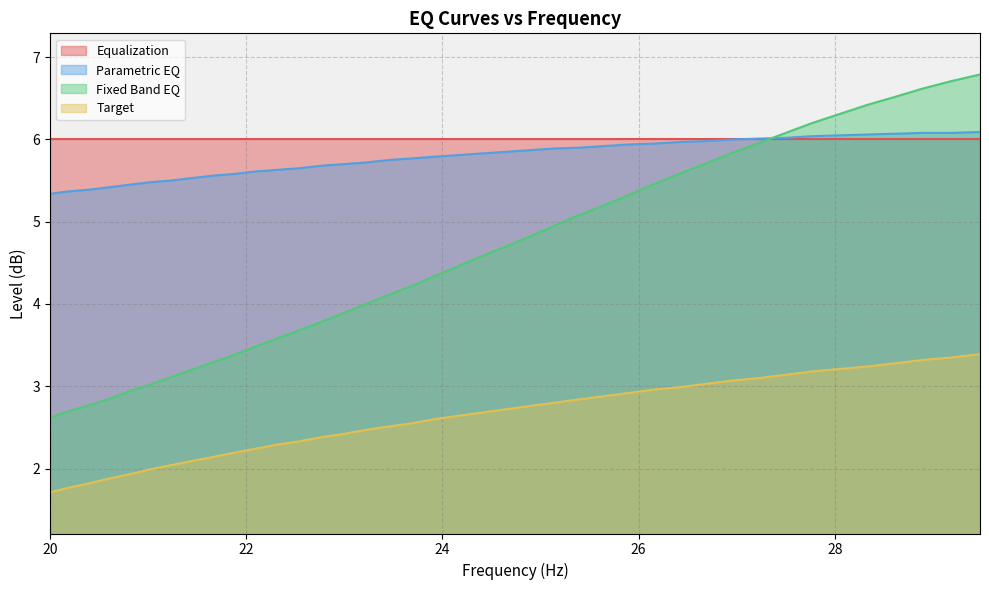

What is the minimum value for Parametric EQ?

5.3